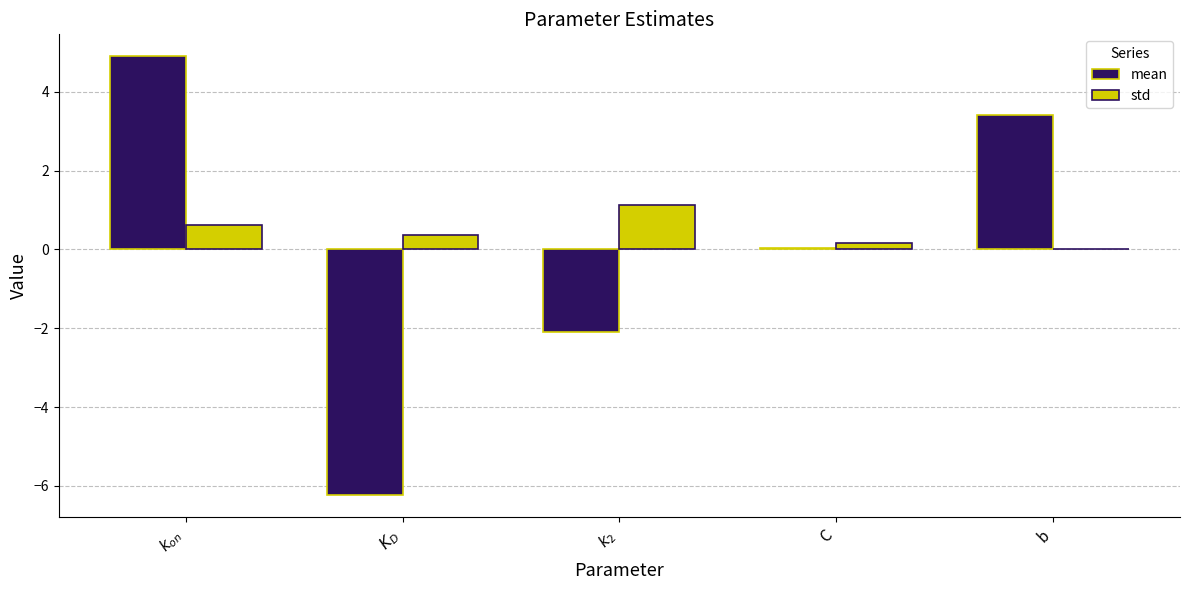

At which label does mean reach its peak?

$k_{on}$